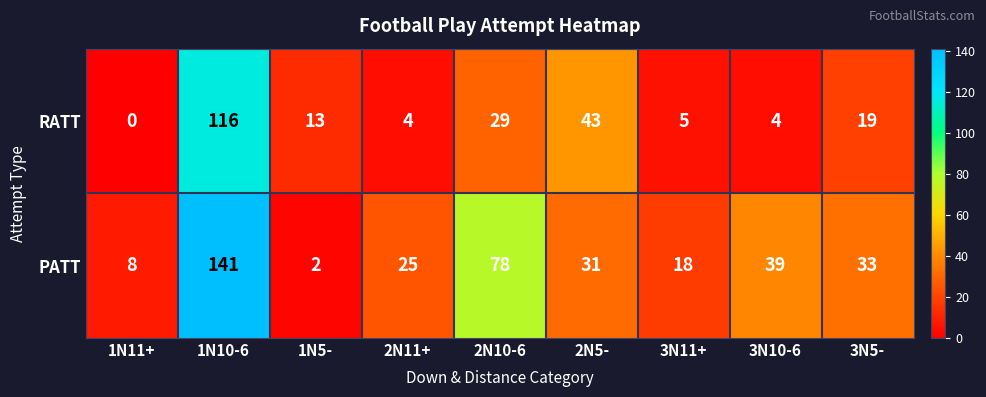

The RATT series shows 20 at 1N5-. True or false?

False